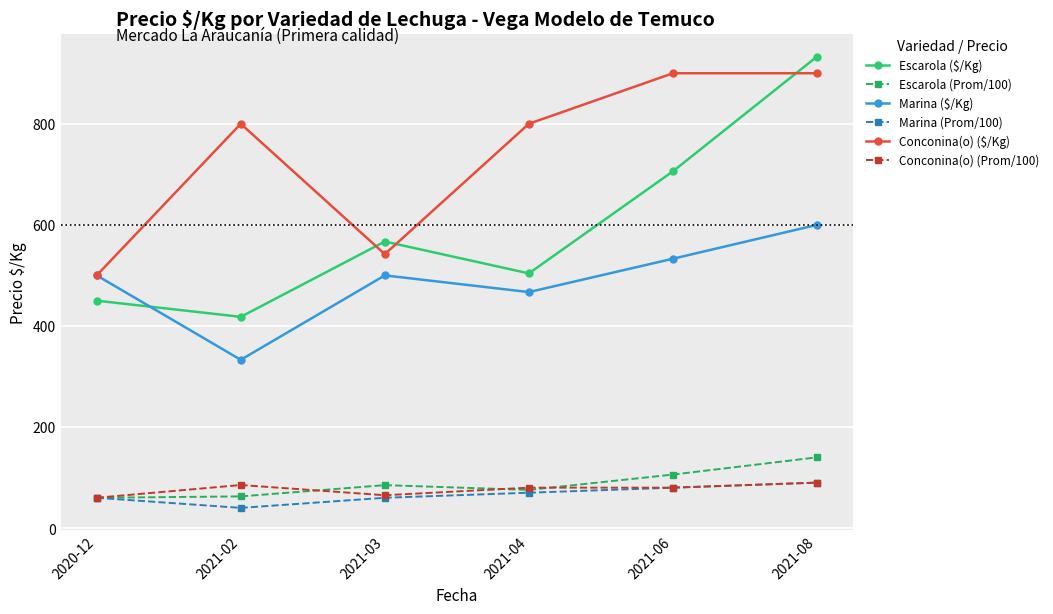

What are all the series names shown in the legend?

Escarola ($/Kg), Escarola (Prom/100), Marina ($/Kg), Marina (Prom/100), Conconina(o) ($/Kg), Conconina(o) (Prom/100)